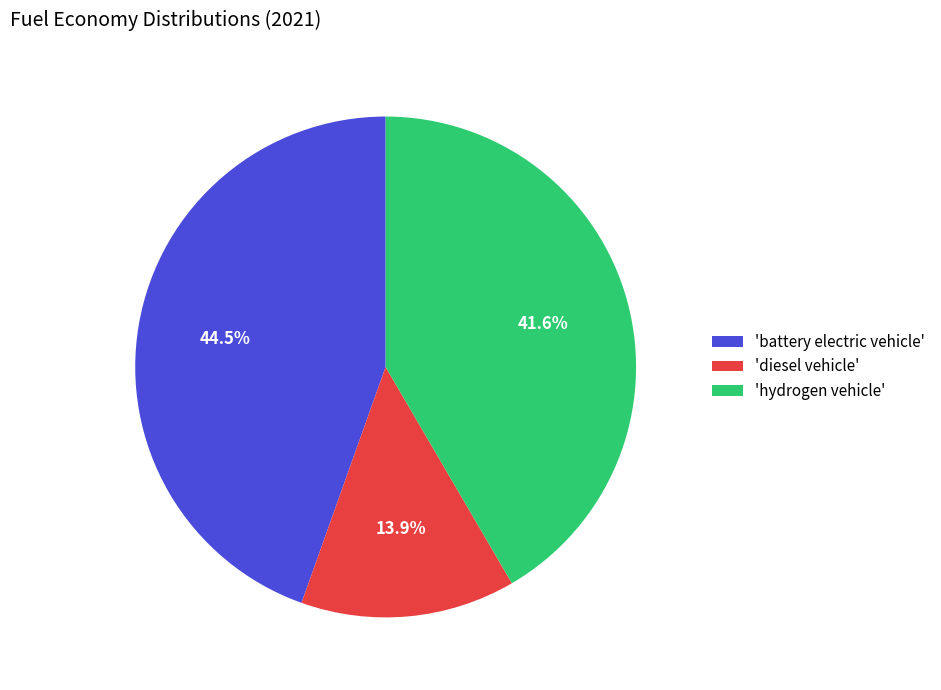

Is there a majority slice in this chart?

No